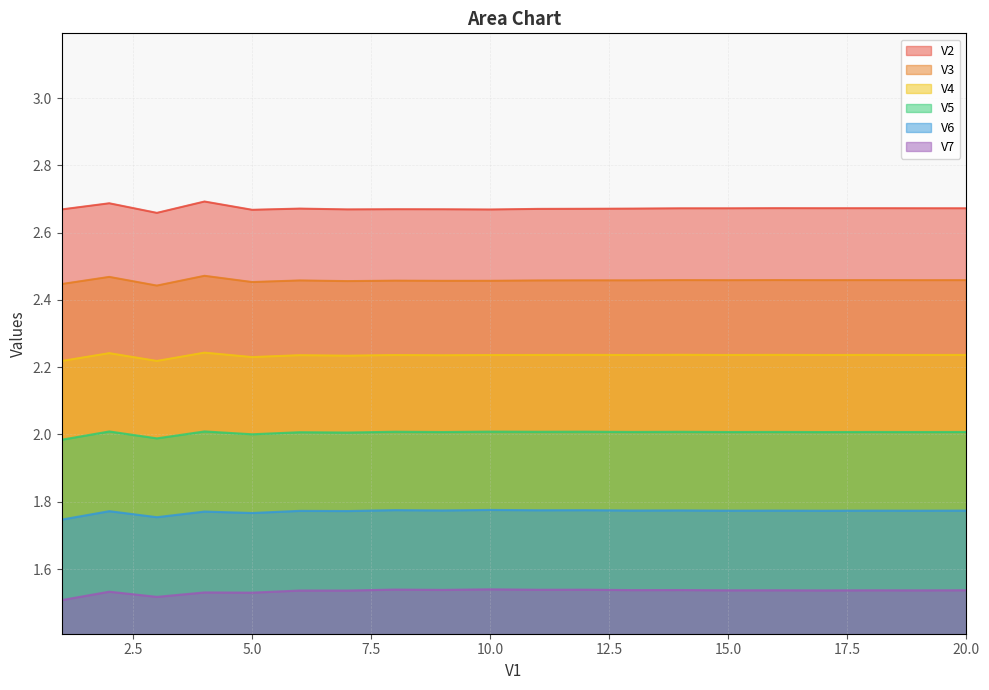

What are all the series names shown in the legend?

V2, V3, V4, V5, V6, V7